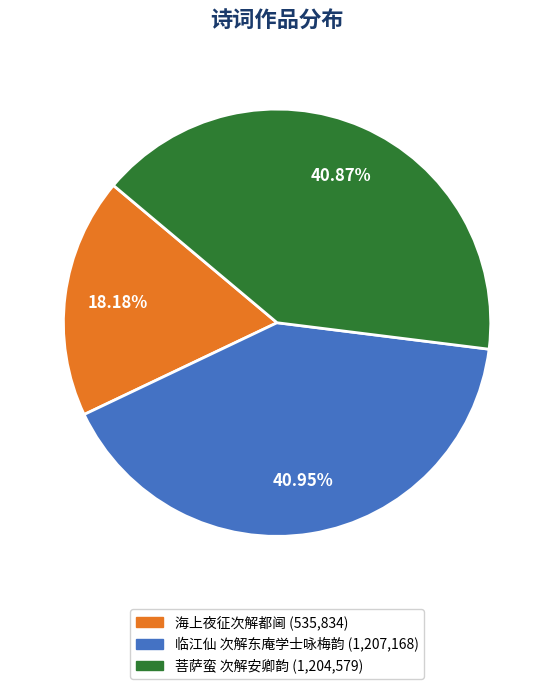

What is the total percentage of 菩萨蛮 次解安卿韵 and 临江仙 次解东庵学士咏梅韵?

81.8%